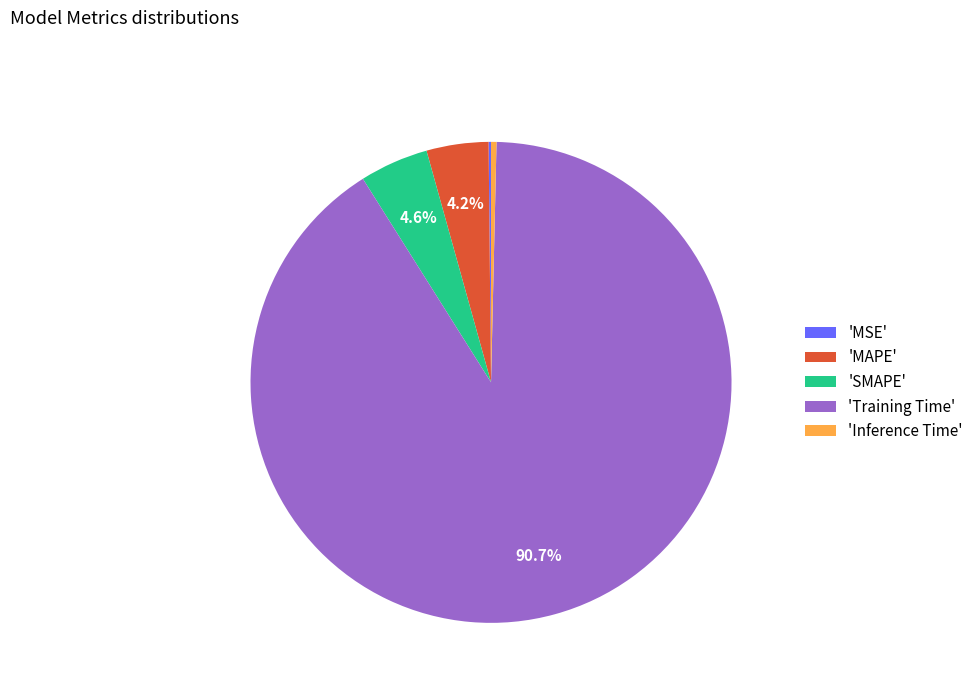

Which slice is the largest?

'Training Time'